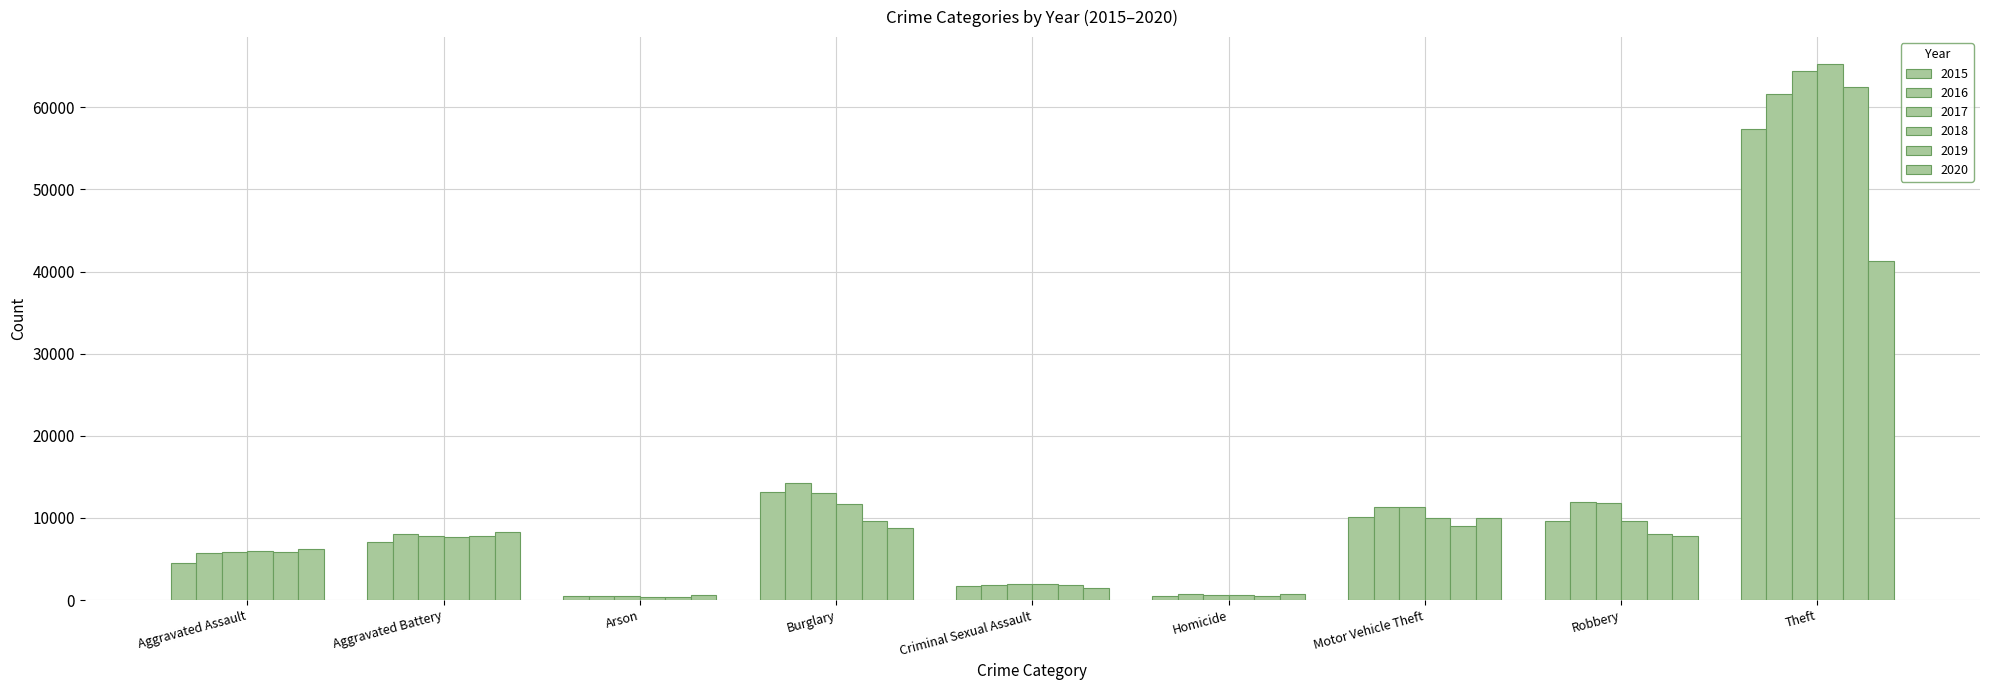

At which category is the sum across all series the highest?

Theft